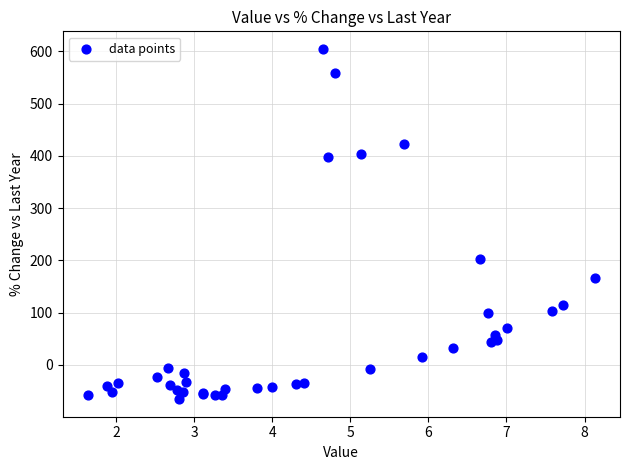

What Y value in the scatter plot is closest to 269?

202.7